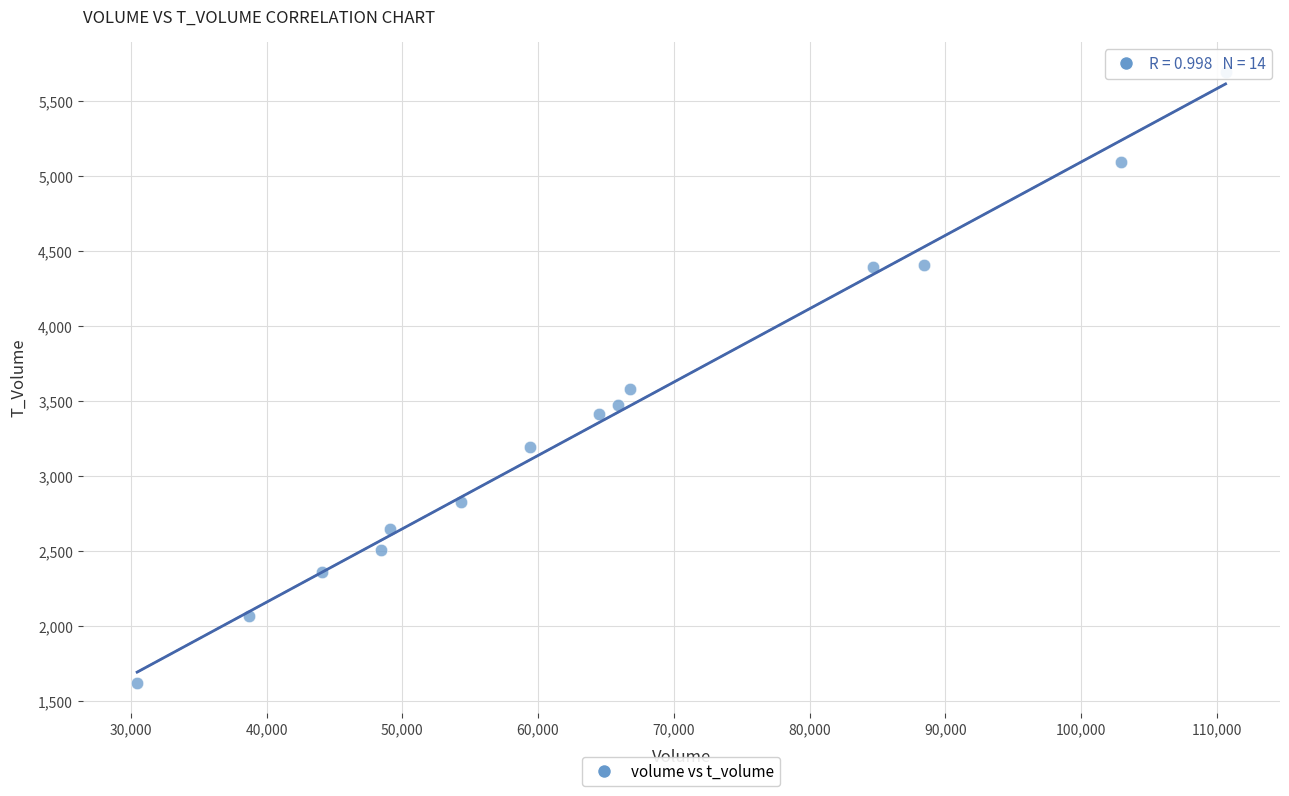

What Y value in the scatter plot is closest to 3656?

3577